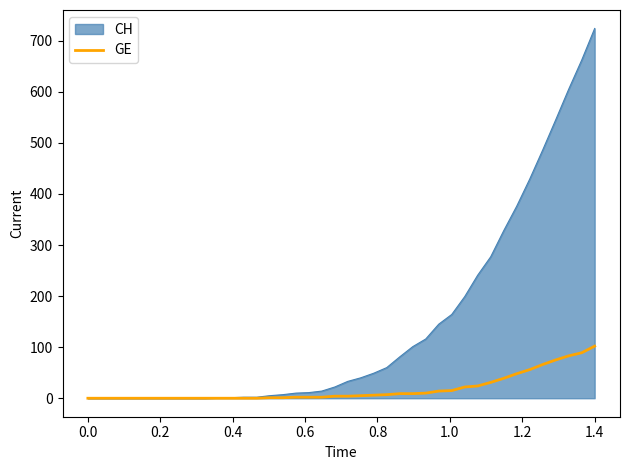

What is the greatest value displayed?

724